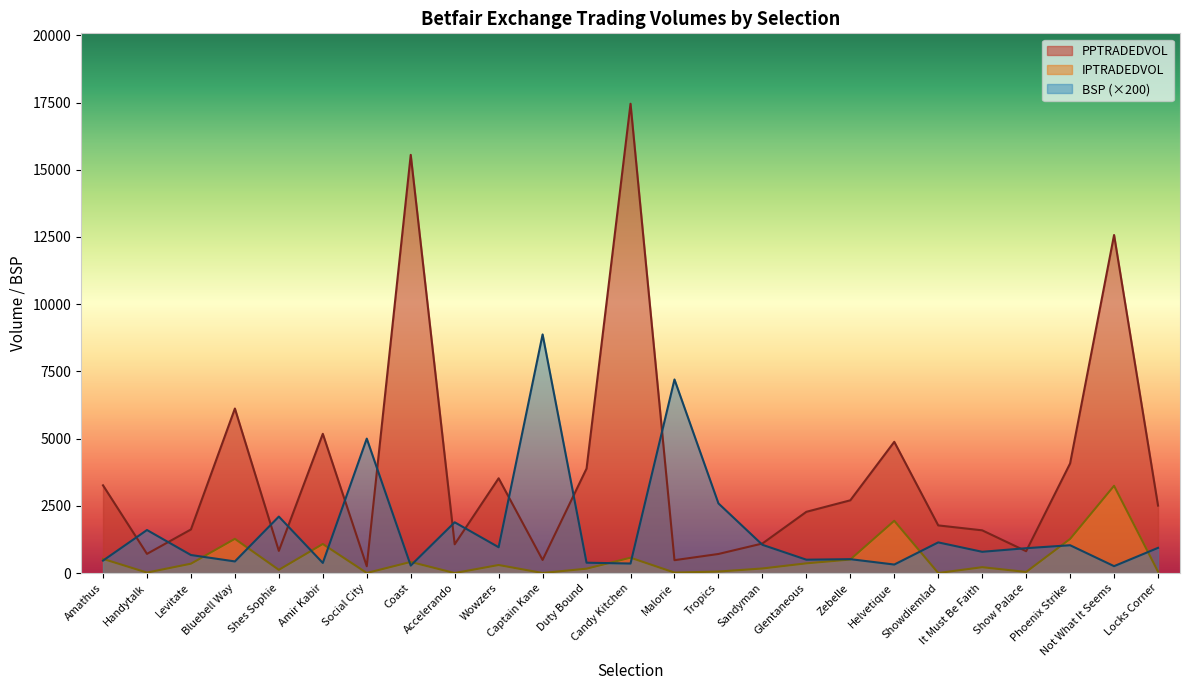

Which series ends up on top after the final intersection of BSP and PPTRADEDVOL?

PPTRADEDVOL